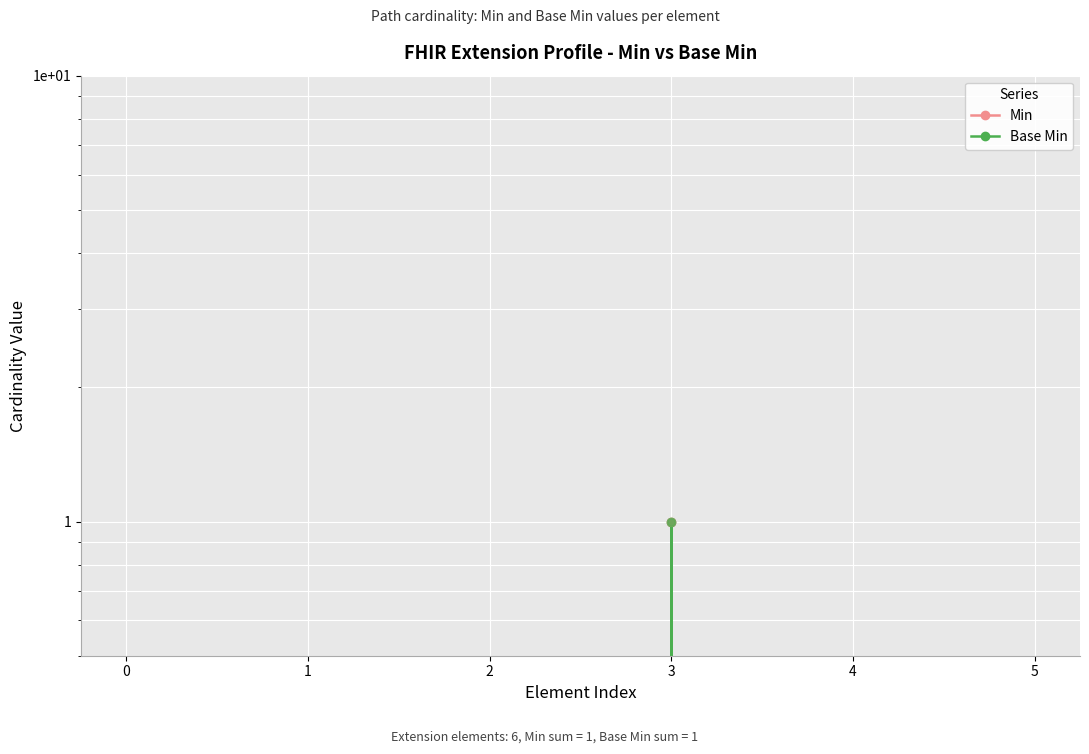

At which category is the sum across all series the highest?

3